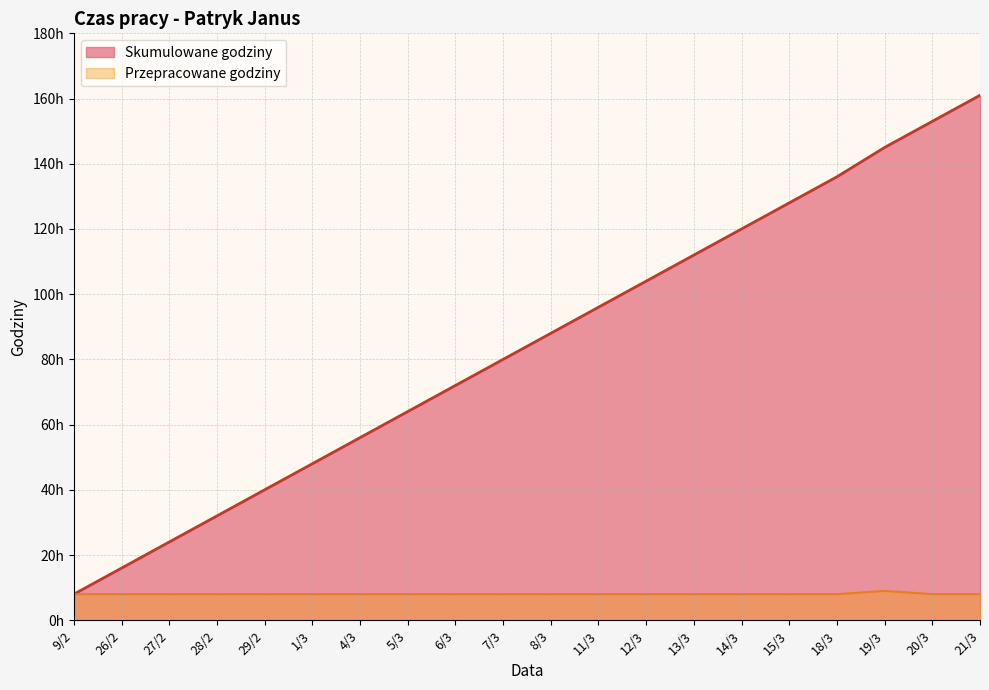

What is the minimum value for Przepracowane godziny?

8